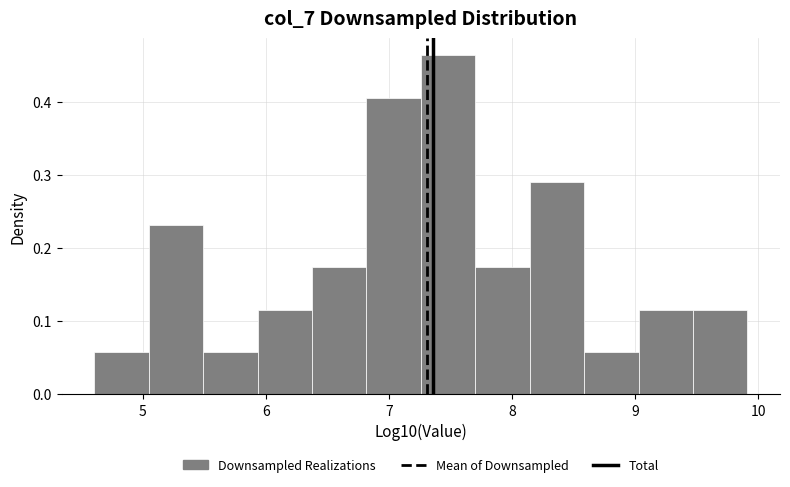

Over which range of the x-axis is the bar tallest?

7.3 to 7.7